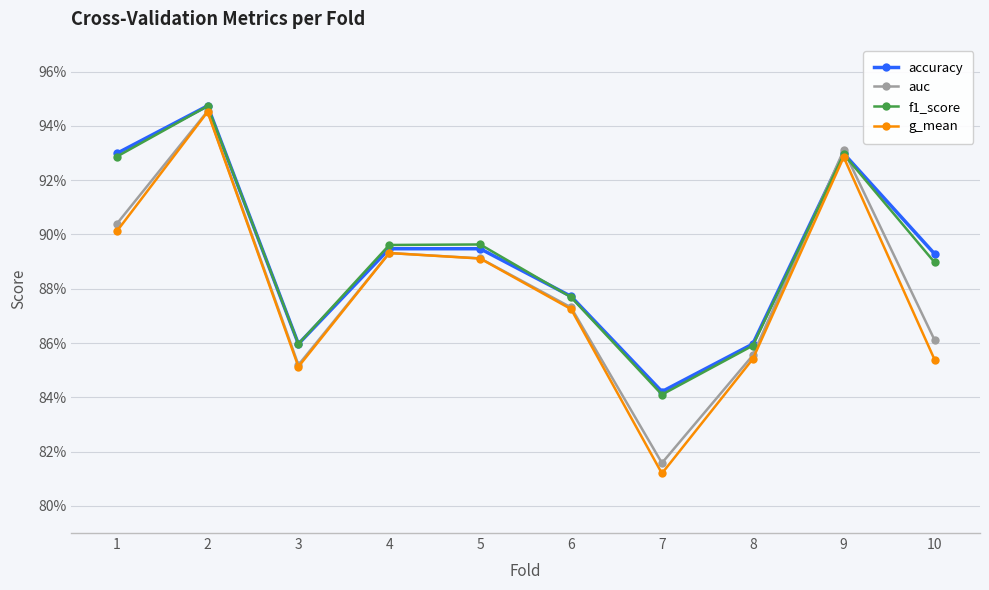

Rank the series at 3 from highest to lowest value.

accuracy, f1_score, auc, g_mean